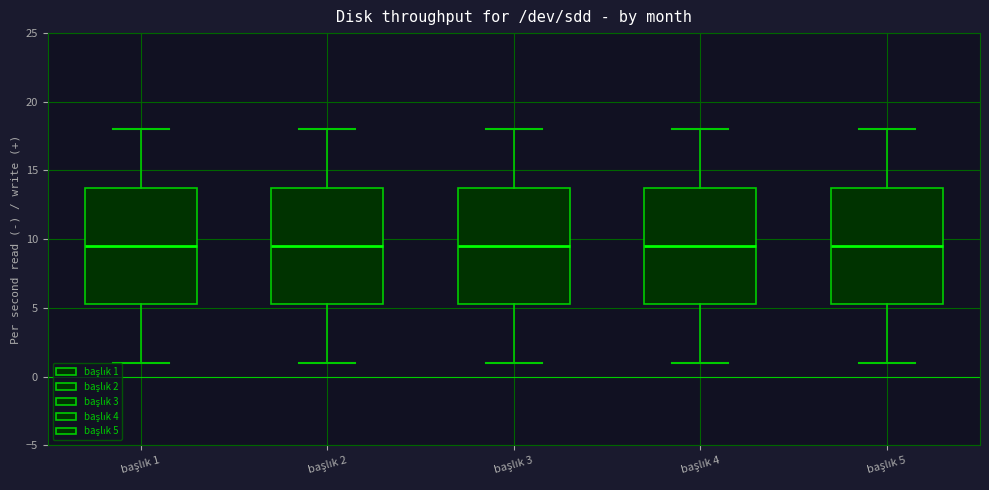

Reading left to right, transcribe this box plot: for each box, give where its median line is, the range the box spans, and where its two whiskers end, as read against the y-axis. The values are not printed on the chart, so give them approximately, as read against the axis.

başlık 1: median 9.5, box 5.5 to 14.0, whiskers 1.0 to 18.0
başlık 2: median 9.5, box 5.5 to 14.0, whiskers 1.0 to 18.0
başlık 3: median 9.5, box 5.5 to 14.0, whiskers 1.0 to 18.0
başlık 4: median 9.5, box 5.5 to 14.0, whiskers 1.0 to 18.0
başlık 5: median 9.5, box 5.5 to 14.0, whiskers 1.0 to 18.0